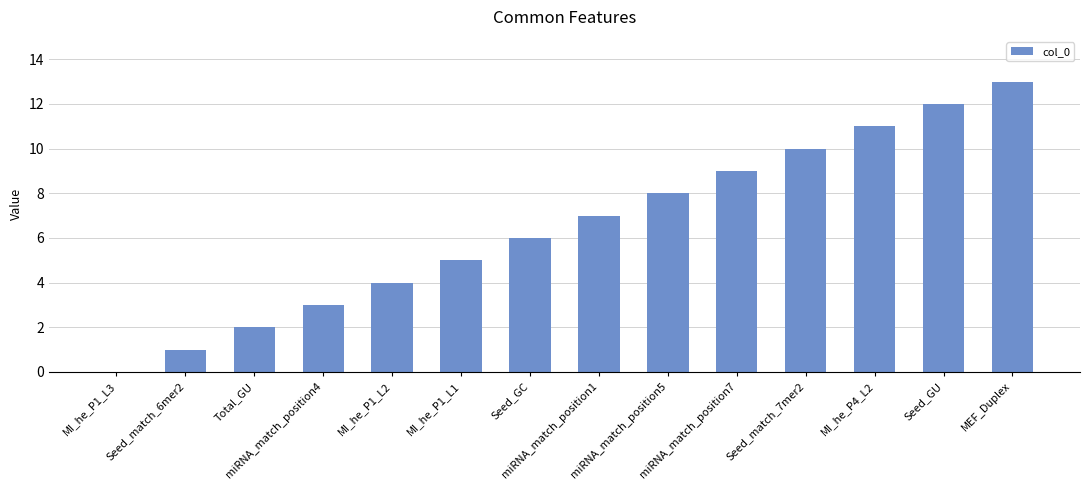

What is the sum of the values at Seed_GU and miRNA_match_position1?

19